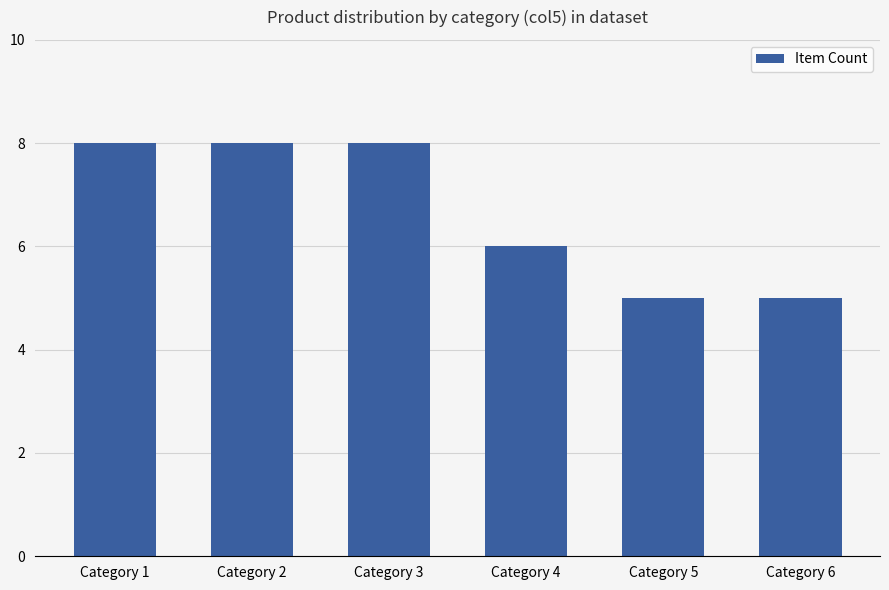

Reading left to right, extract all data points from this chart.

8	8	8	6	5	5